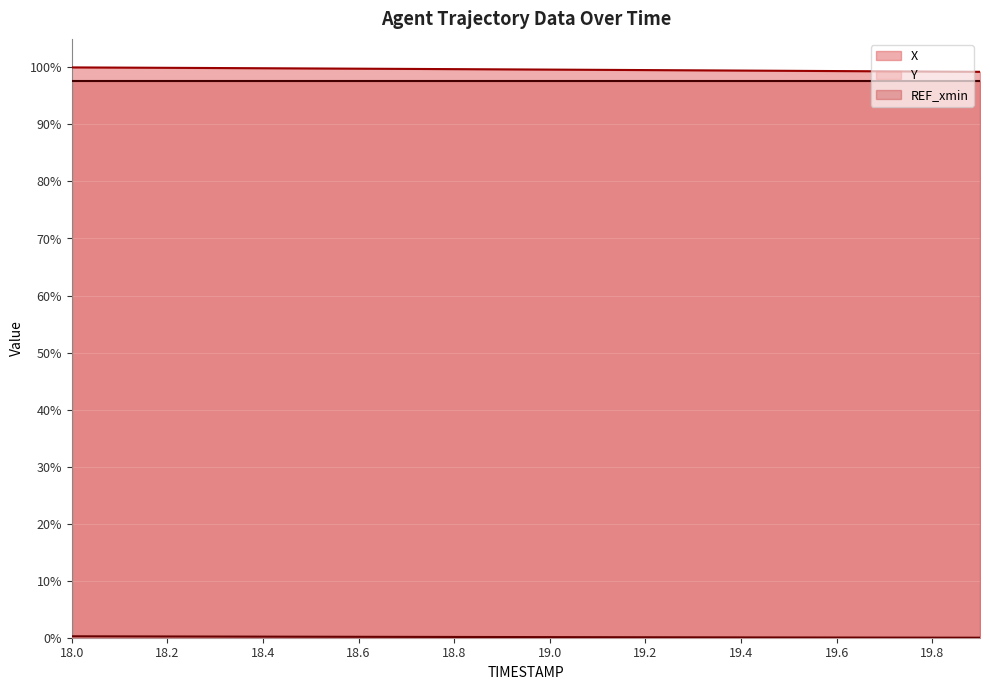

Which category has the highest value in the X series?

18.0